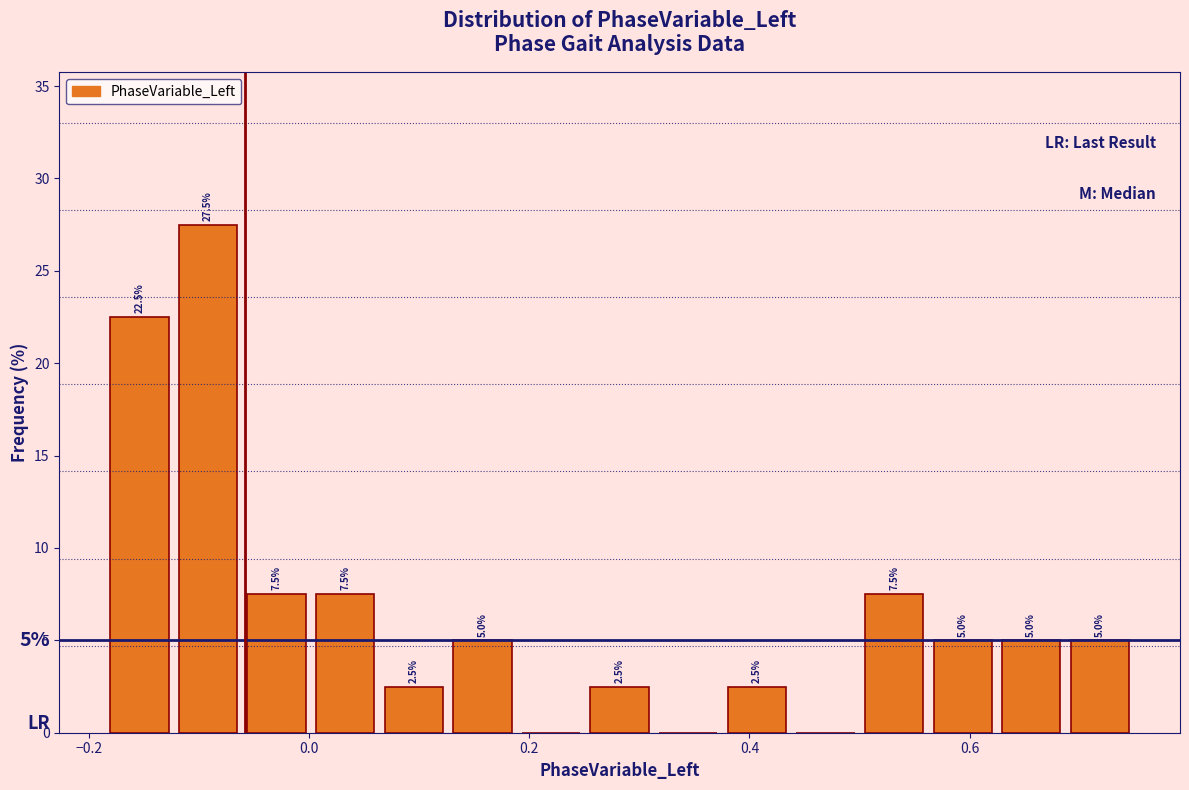

Around what value on the x-axis is the tallest bar? Give the approximate position of its centre, as read against the axis.

-0.10